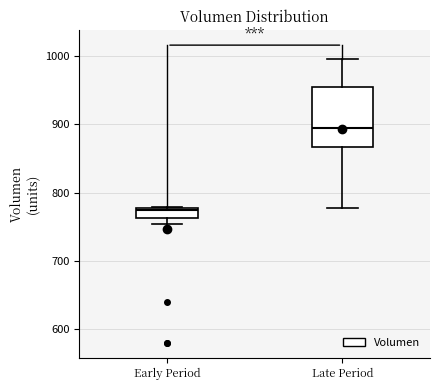

Reading left to right, read every box against the y-axis: the position of its median line, the range the box covers, and the ends of its whiskers. The values are not printed on the chart, so give them approximately, as read against the axis.

Early Period: median 770, box 760 to 780, whiskers 750 to 780
Late Period: median 890, box 870 to 960, whiskers 780 to 1000